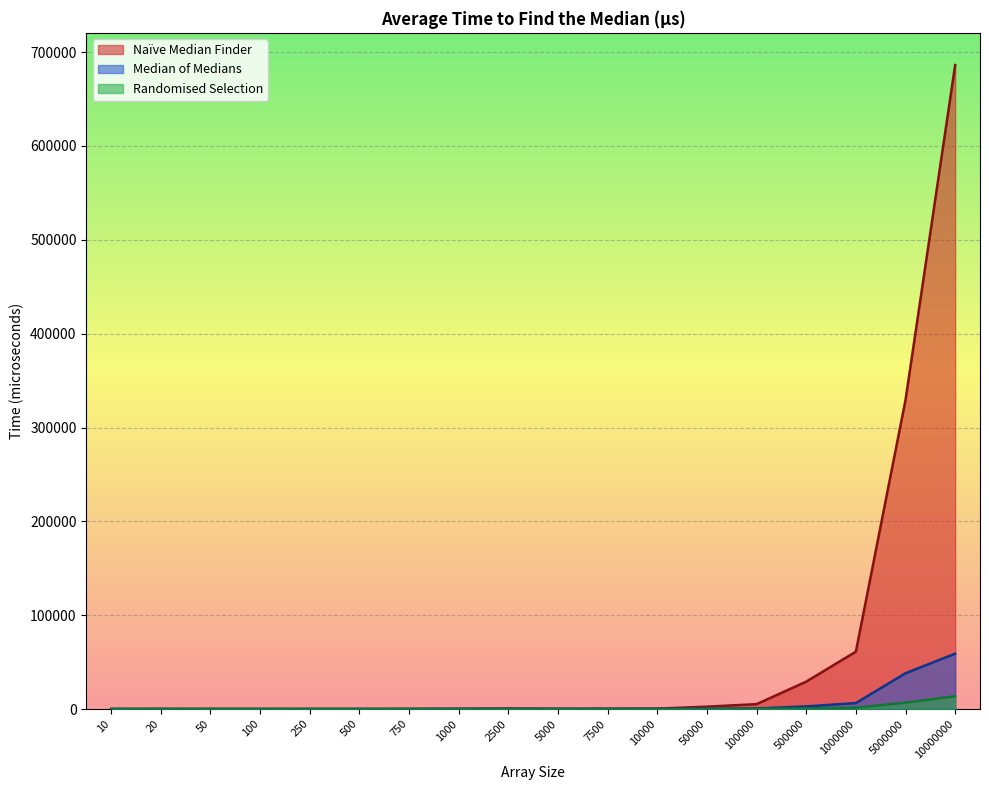

Is it true that Naïve Median Finder equals 5176.8 at 100000?

True